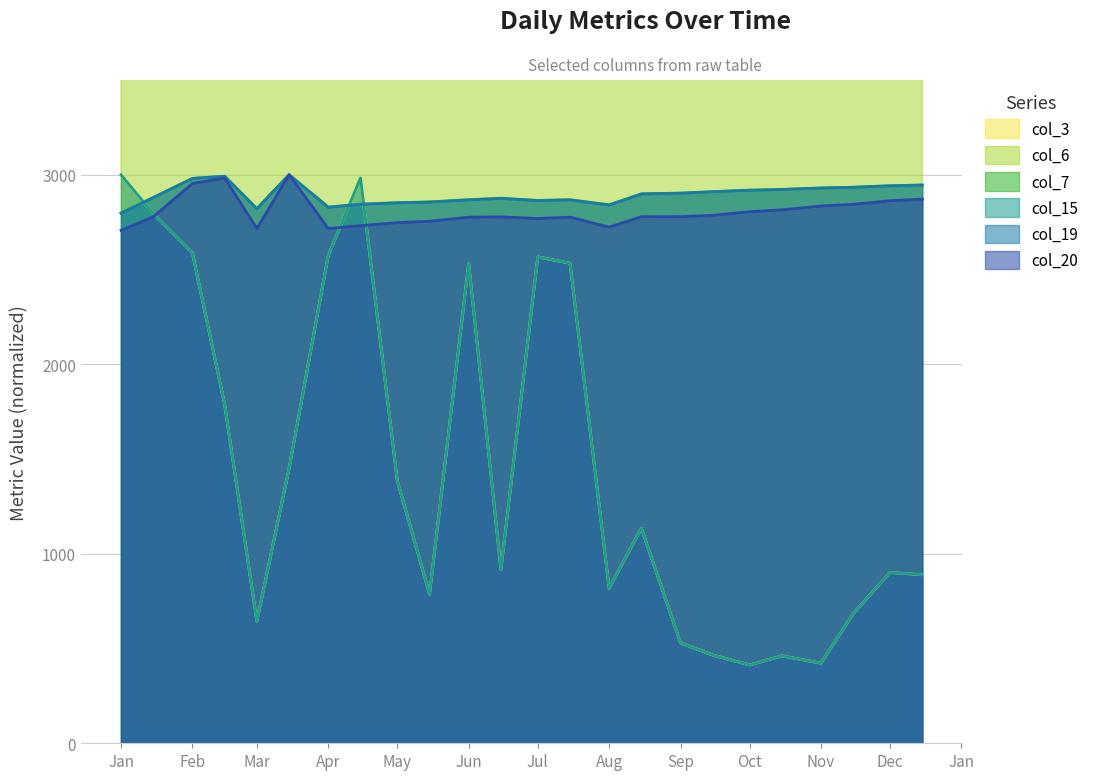

At 2022-07-15, list the series in order from largest to smallest.

col_6, col_7, col_19, col_20, col_3, col_15